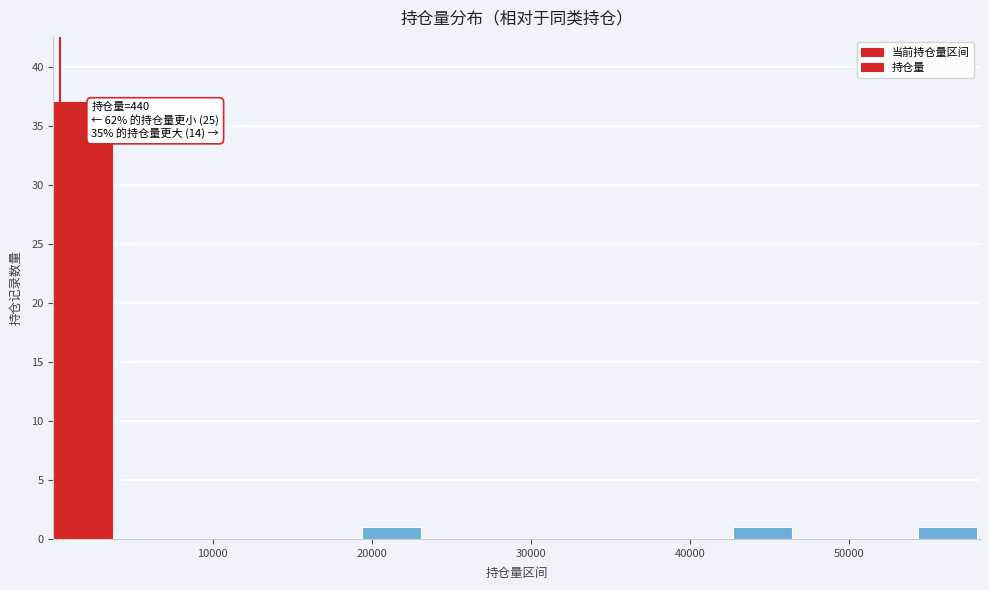

Around what value on the x-axis is the tallest bar? Give the approximate position of its centre, as read against the axis.

2000